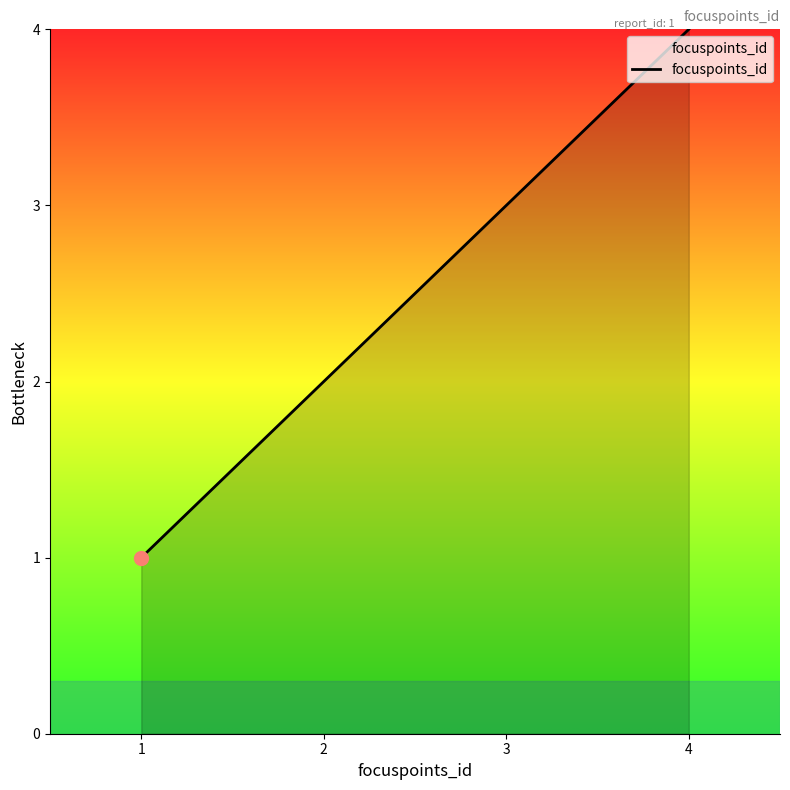

Is it true that the value at 4 is 6?

False